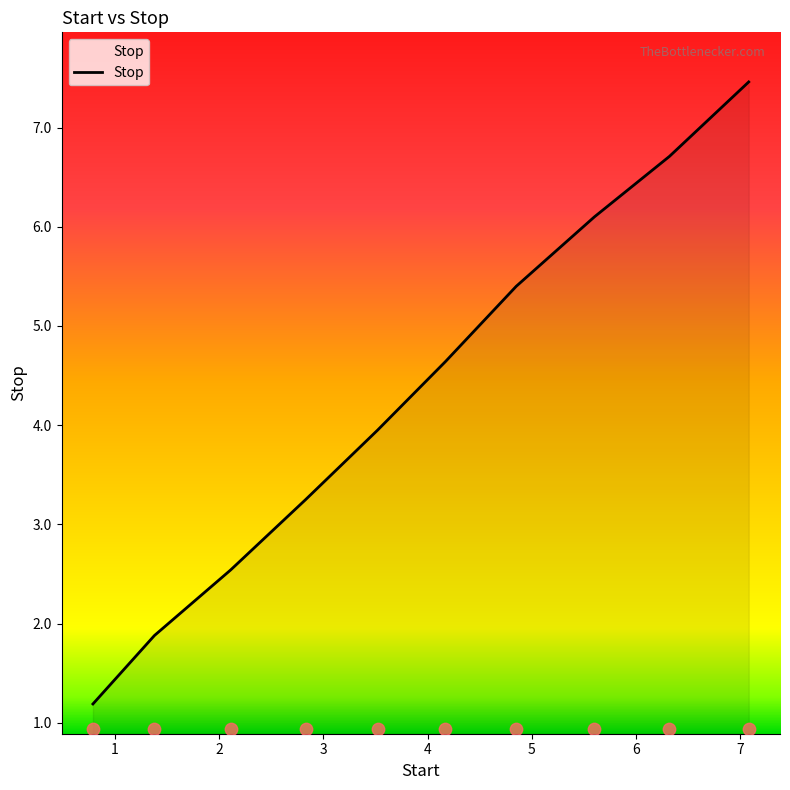

Approximately how many times larger is the value at 3 compared to 2?

1.3